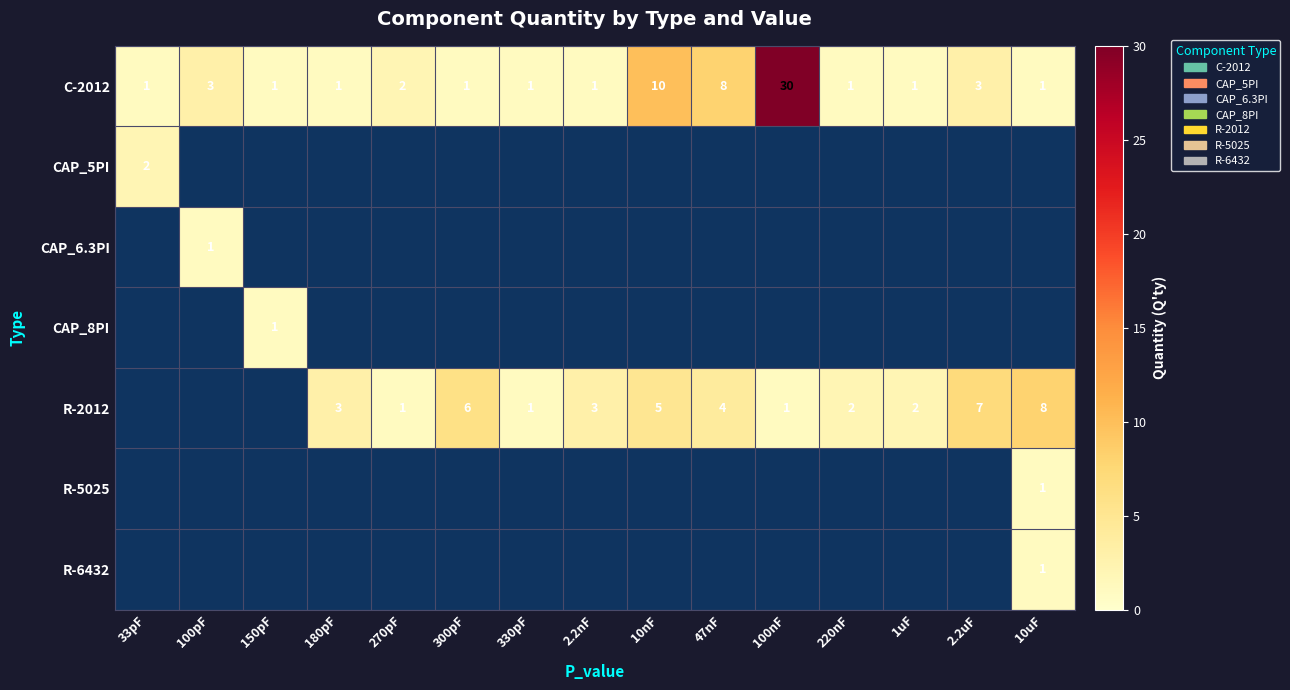

What is the spread (max minus min) of values at 2.2uF?

4.0